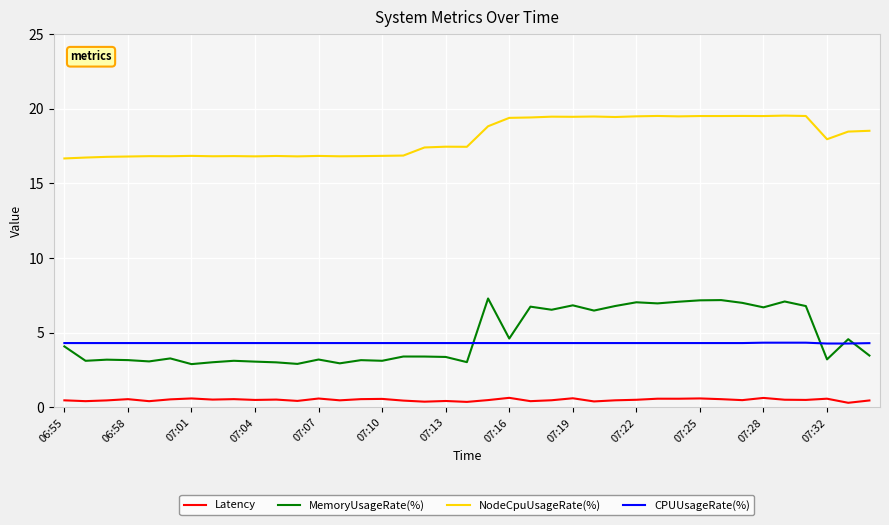

Which series has the largest total across all categories?

NodeCpuUsageRate(%)